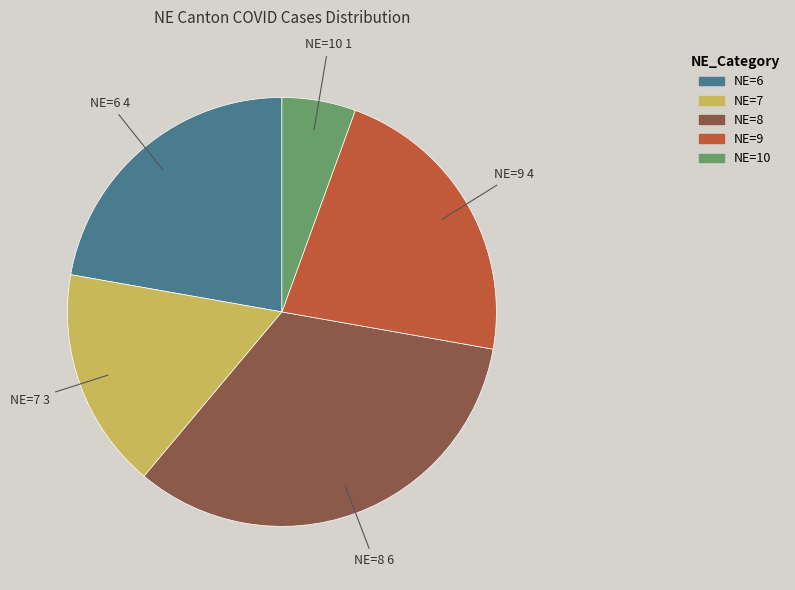

Does any single category account for the majority?

No